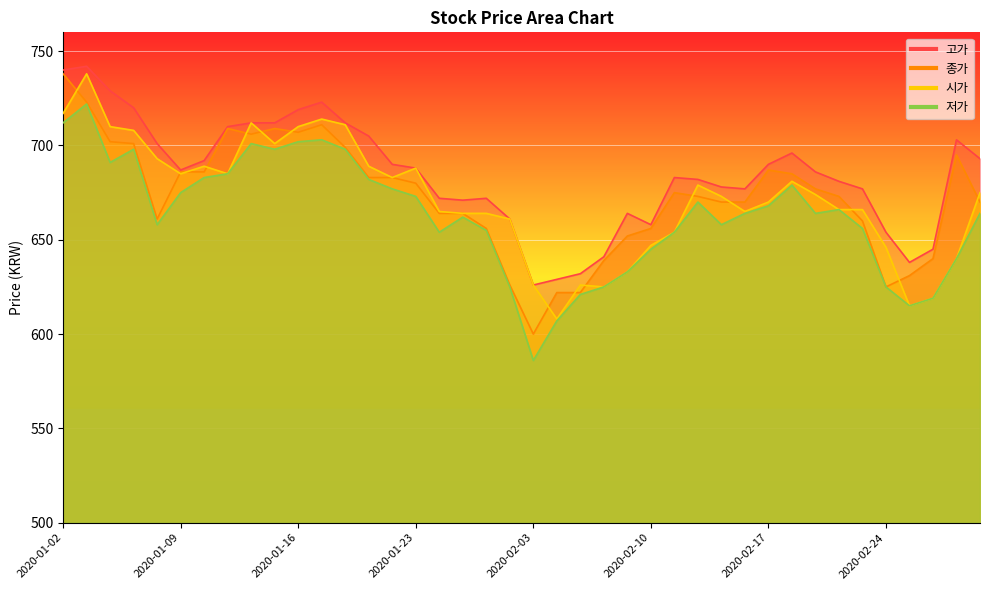

What is the label of the 11th point from the left?

2020-01-16